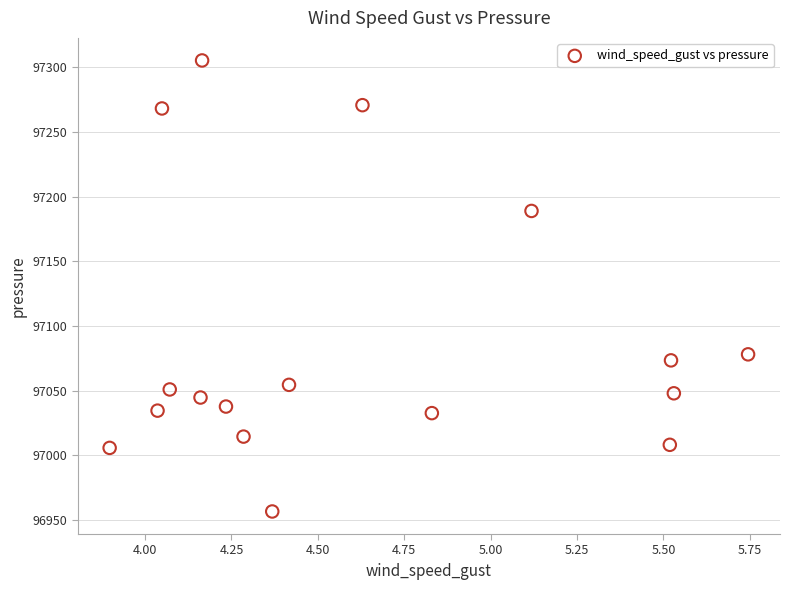

What Y value in the scatter plot is closest to 97131?

97078.1